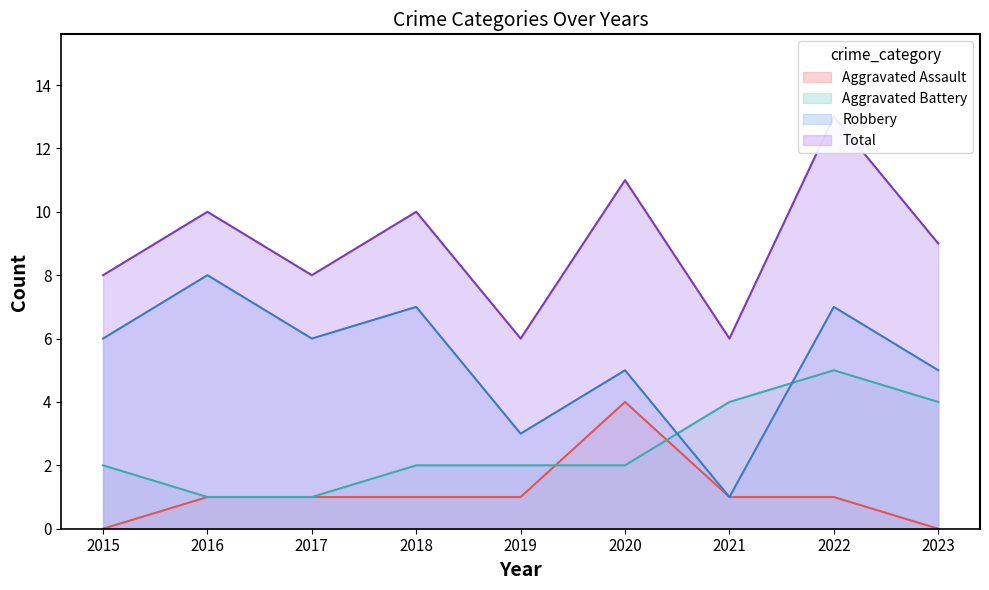

Which series changed the most between 2019 and 2022?

Total